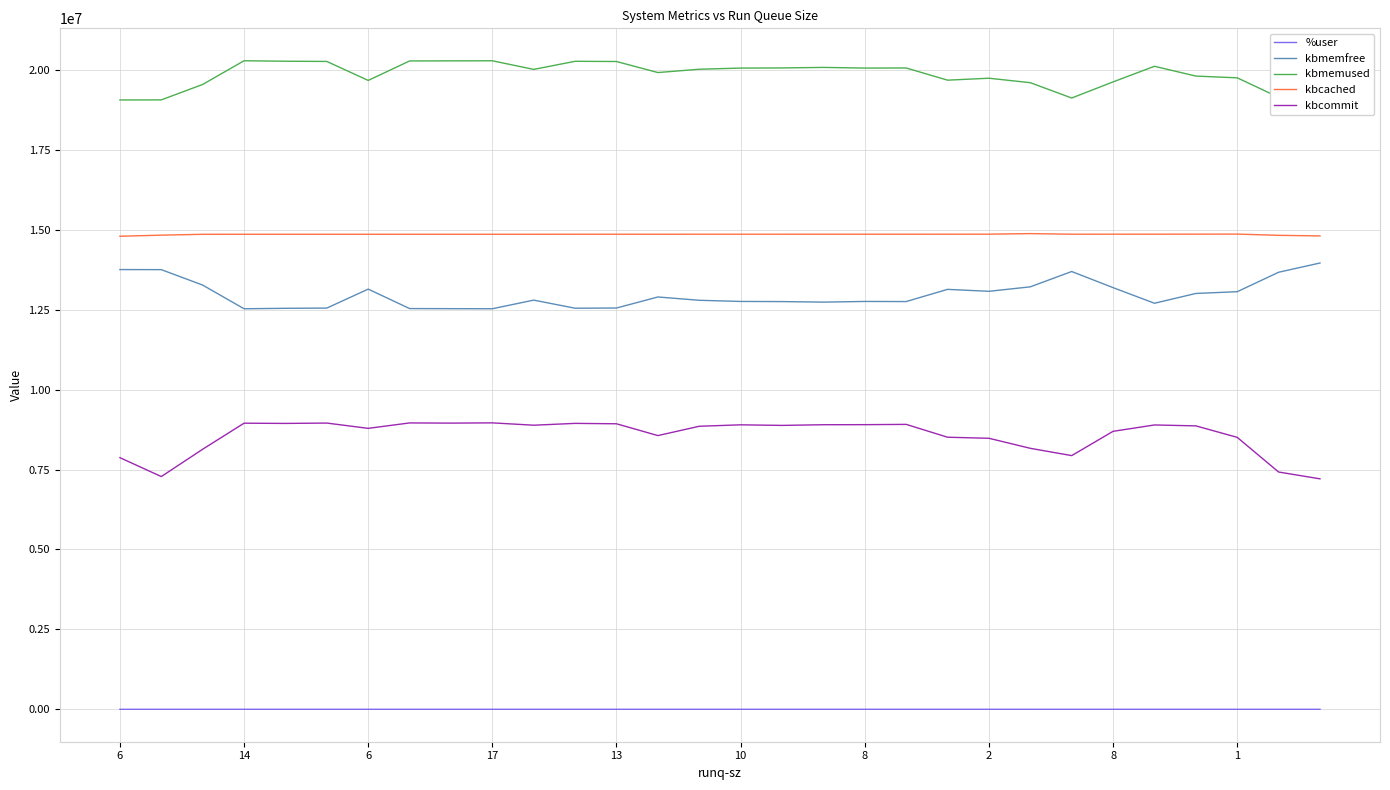

What are all the series names shown in the legend?

%user, kbmemfree, kbmemused, kbcached, kbcommit